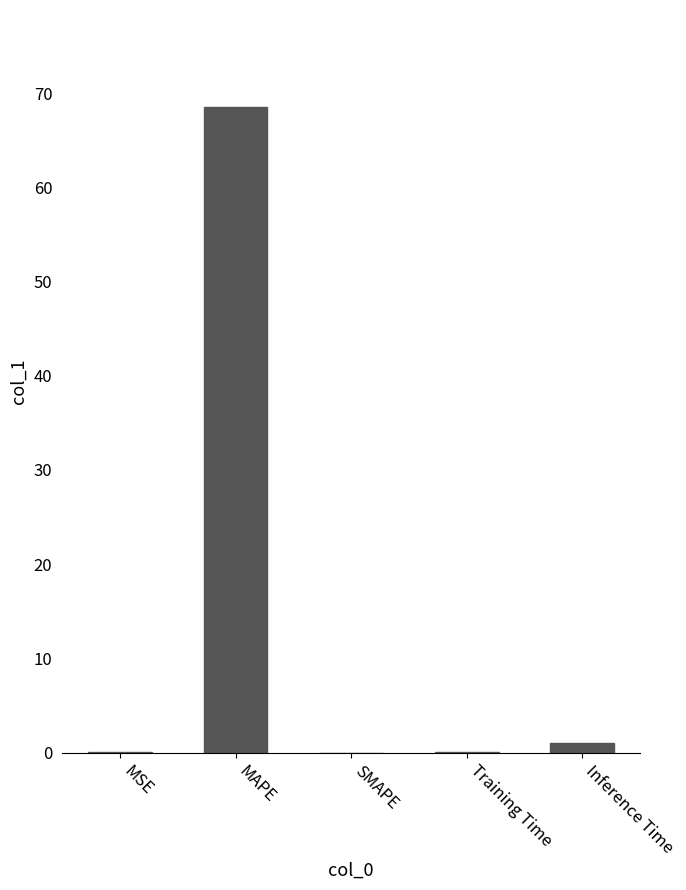

What is the sum of all values?

69.6